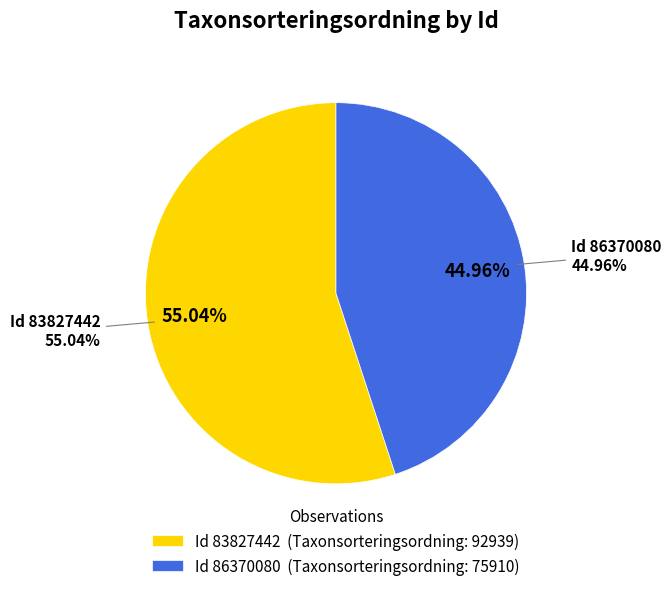

To the nearest percent, what percentage of the pie is 83827442?

55%